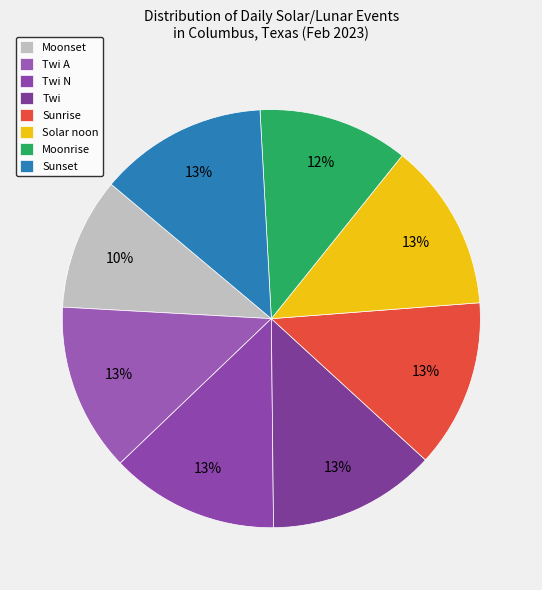

How many slices are in this pie chart?

8